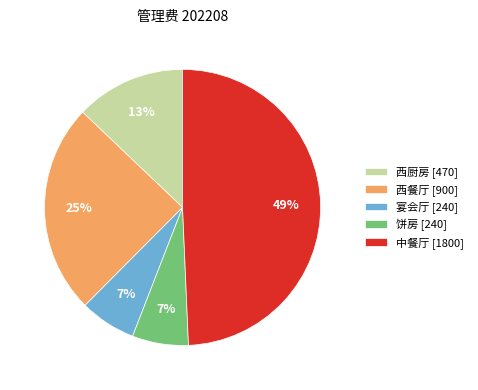

The 宴会厅 [240] slice represents 7% of the pie. True or false?

True